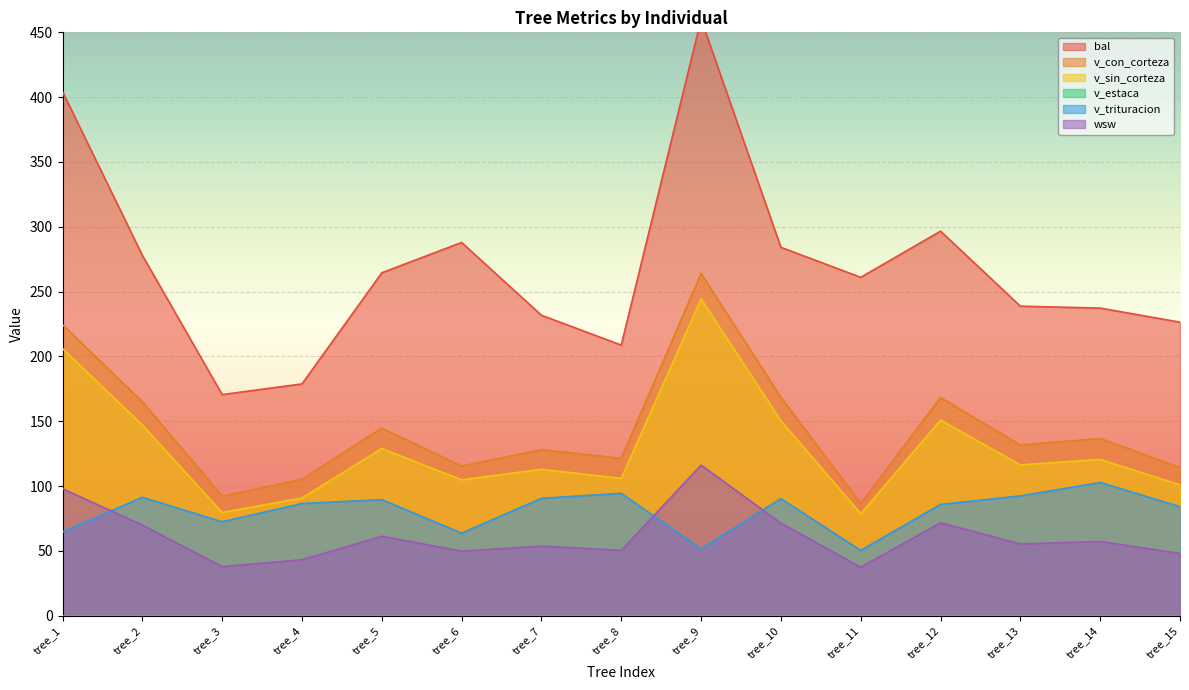

True or false: v_con_corteza and v_sin_corteza intersect in this chart.

False